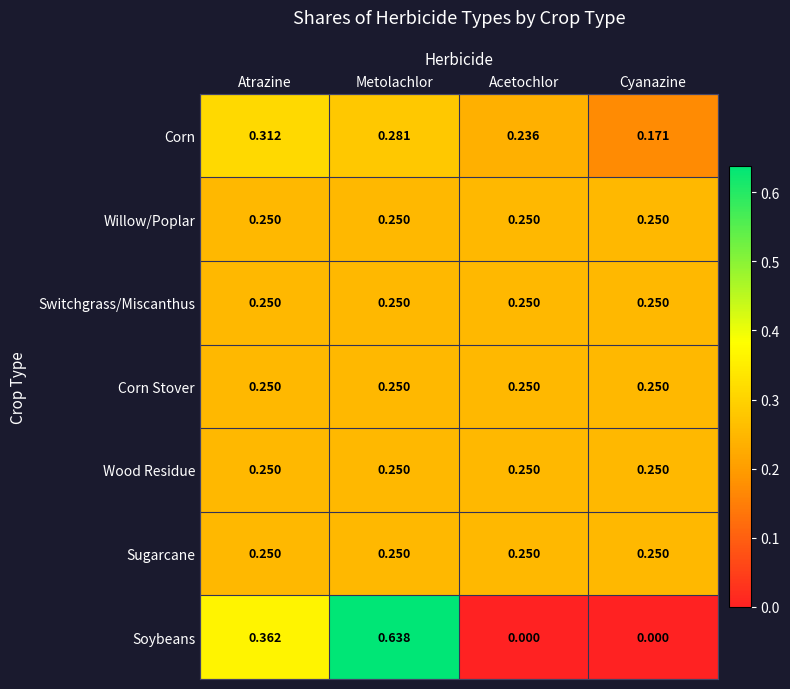

At which category is the sum across all series the highest?

Metolachlor